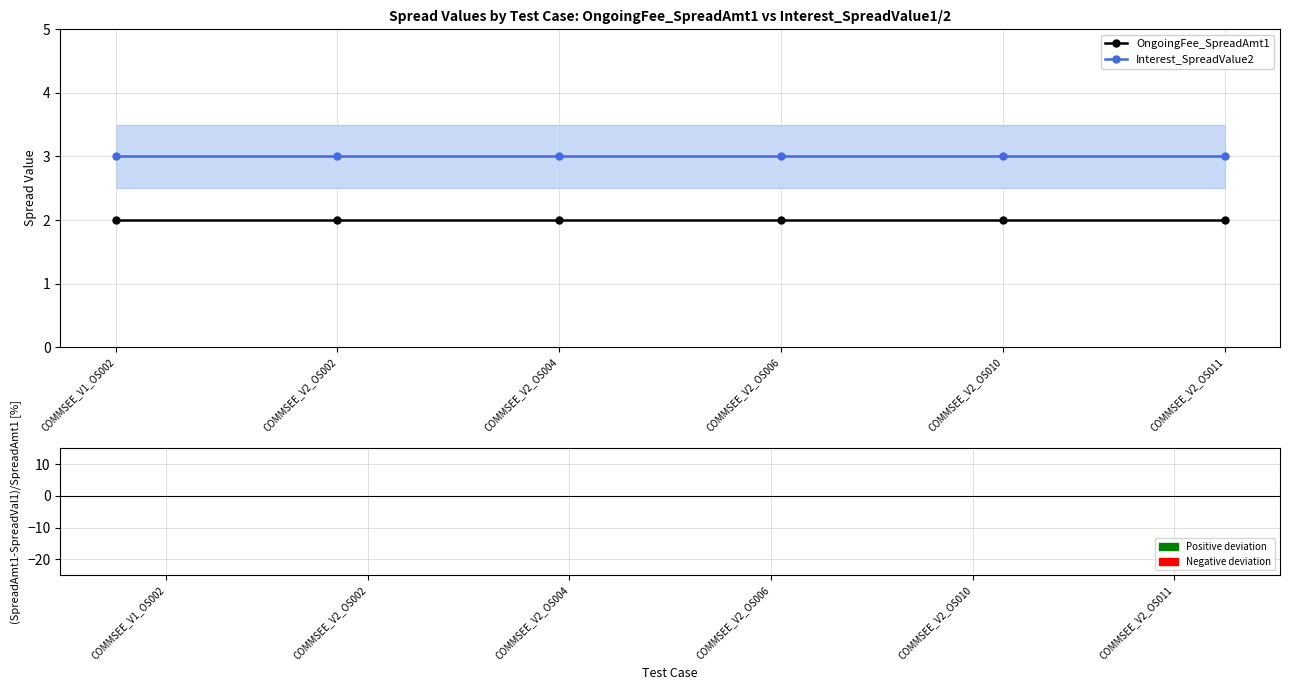

Which has a higher value, COMMSEE_V2_OS004 or COMMSEE_V2_OS006?

COMMSEE_V2_OS004